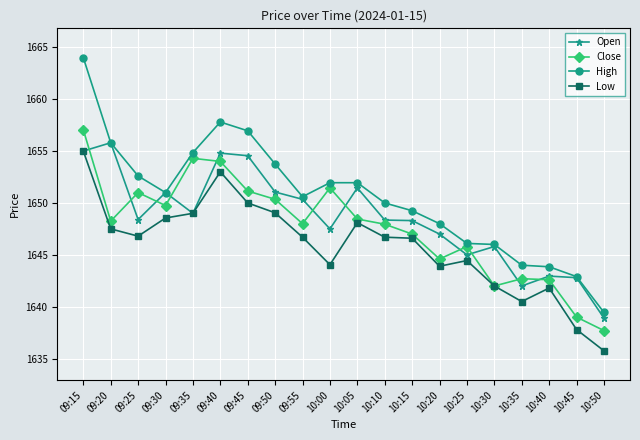

Which series changed the most between 09:35 and 10:20?

Close